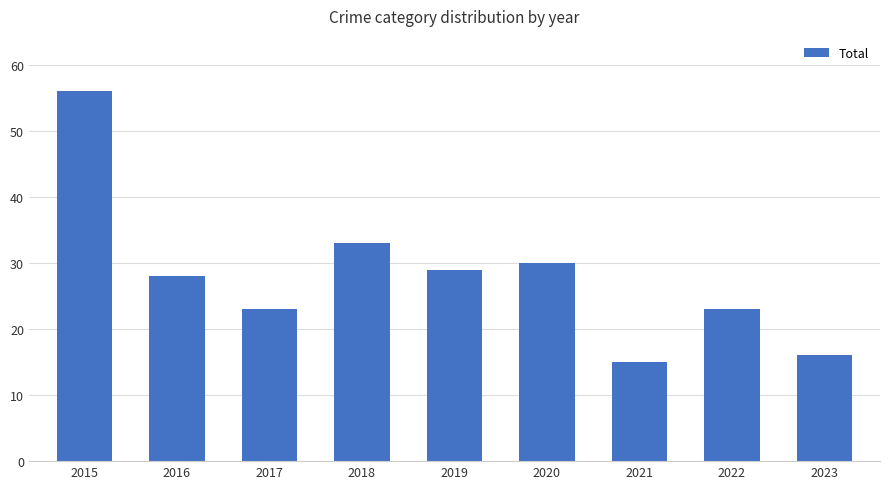

Between 2022 and 2019, which is larger?

2019